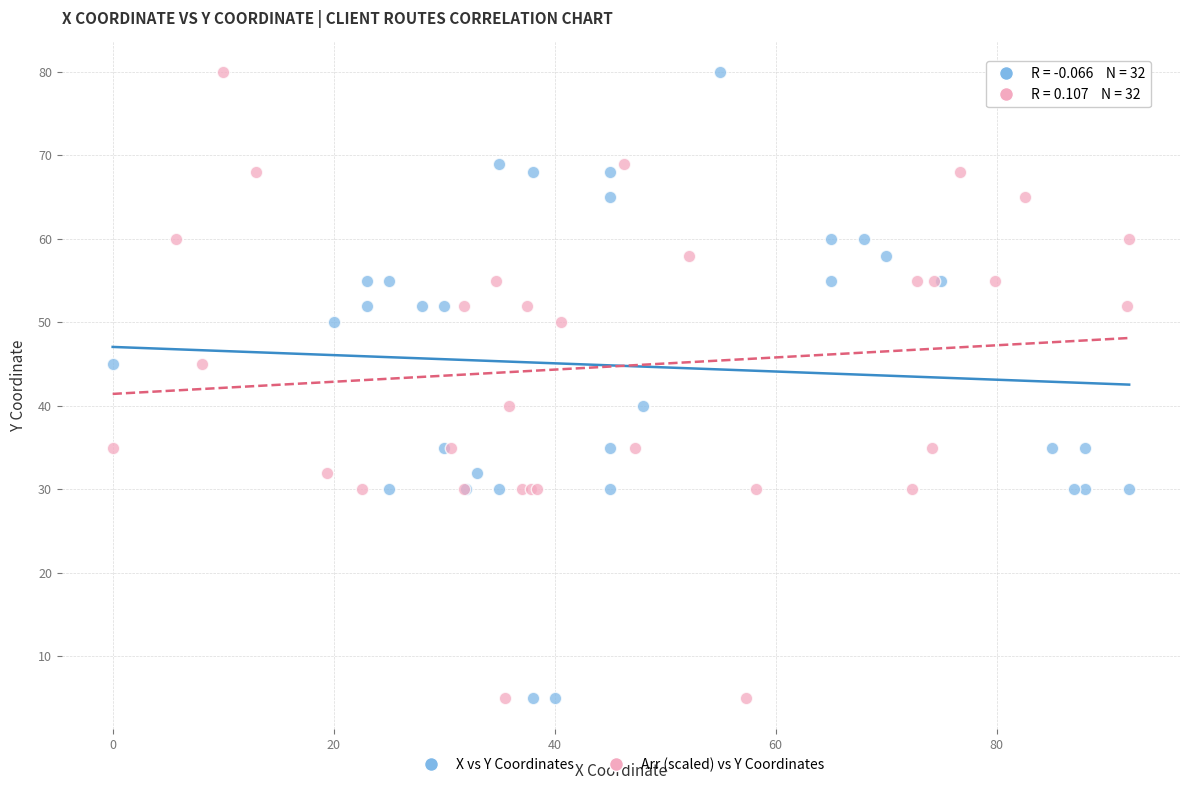

What are all the series names shown in the legend?

X vs Y Coordinates, Arr (scaled) vs Y Coordinates